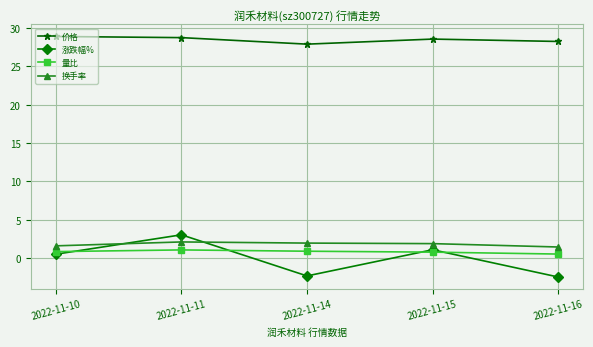

Is the value of 价格 at 2022-11-16 greater than the value of 换手率 at 2022-11-16?

Yes